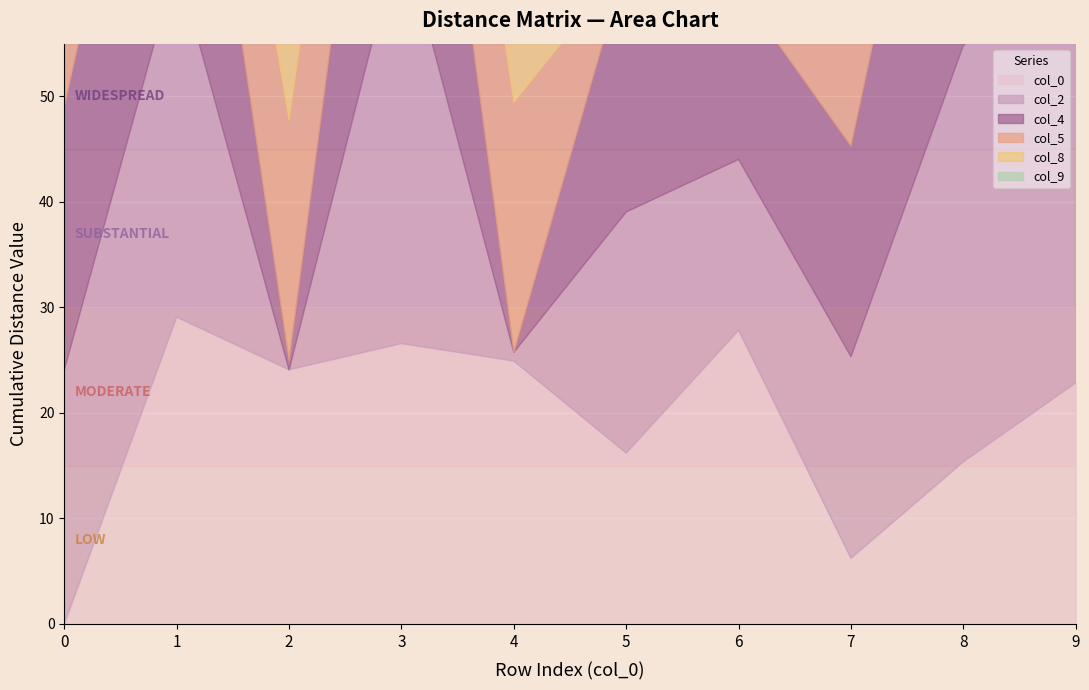

Is it true that col_0 equals 6.3 at 1?

False